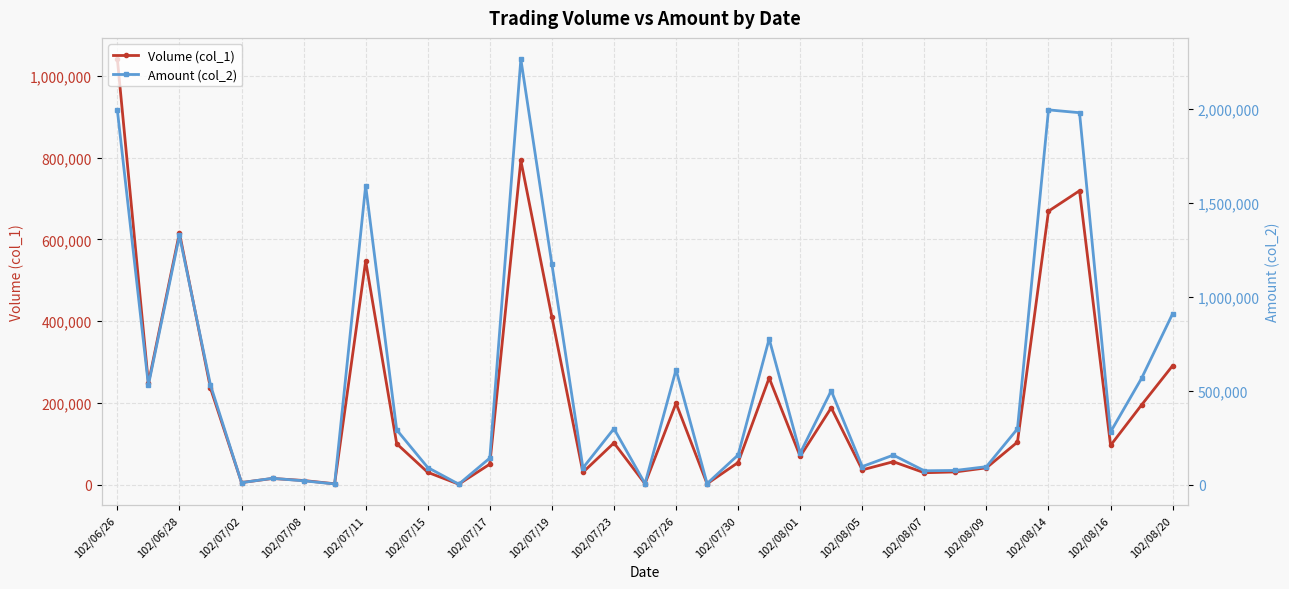

The value of Volume (col_1) at 102/08/16 is 38687. True or false?

False